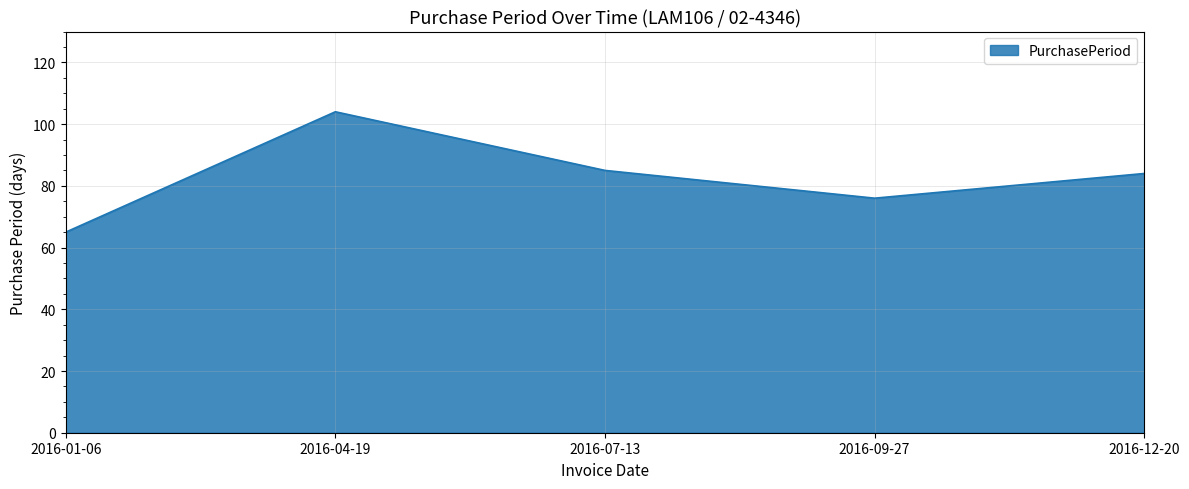

What is the difference between the values at 2016-09-27 and 2016-04-19?

28